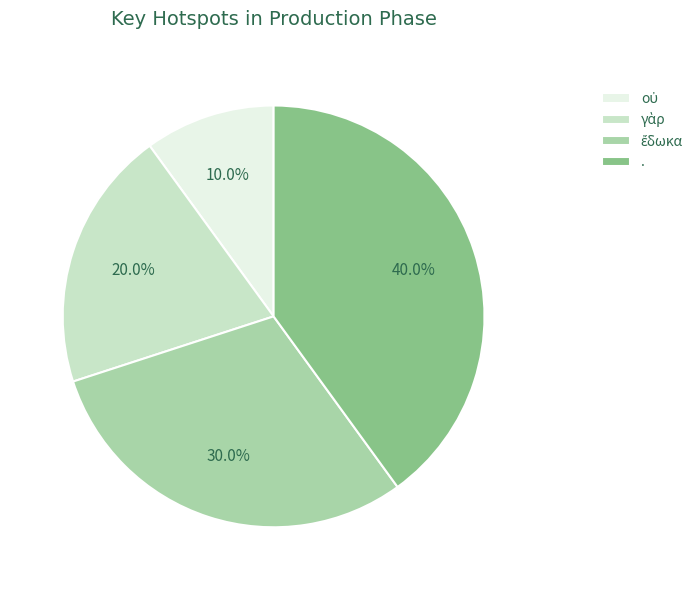

What percentage is NOT represented by .?

60.0%